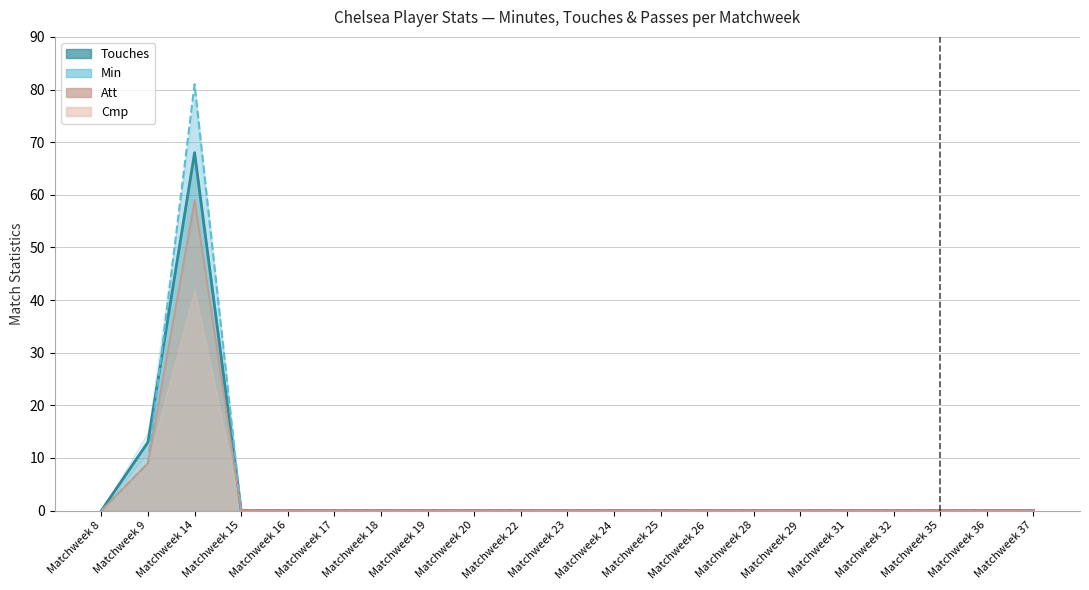

At which category is the sum across all series the highest?

2020-12-21